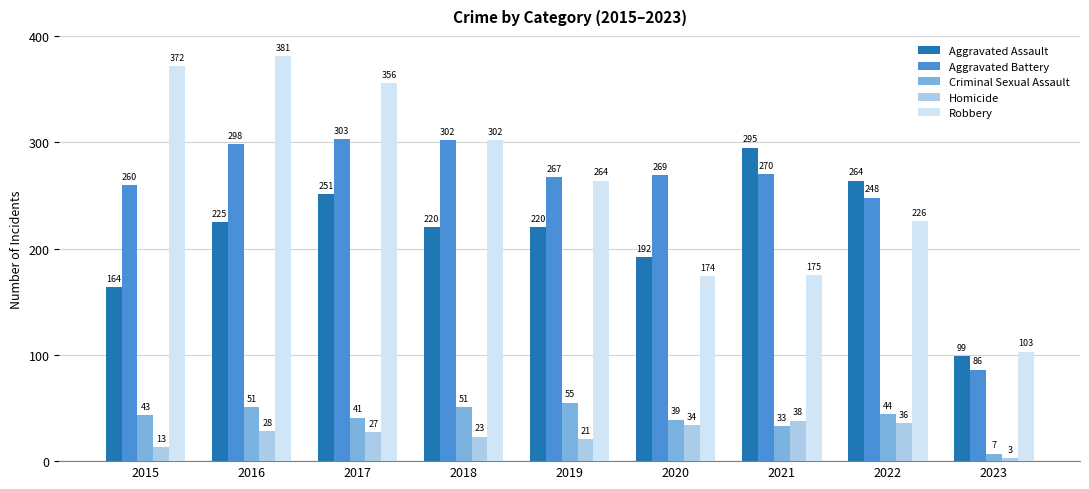

Is the value of Robbery at 2019 greater than the value of Homicide at 2023?

Yes